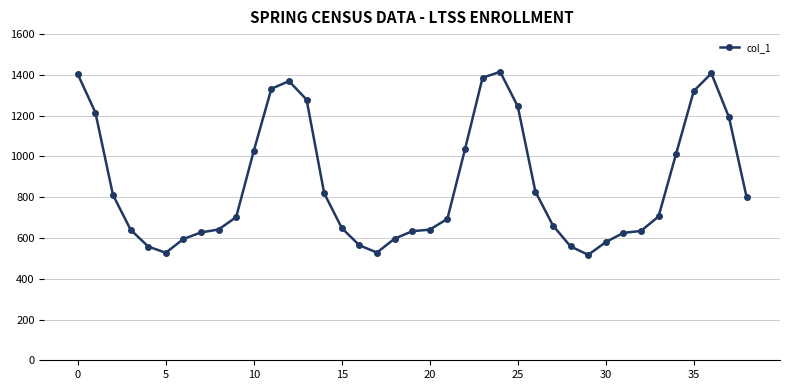

What is the value of the 2nd point from the left?

1215.3